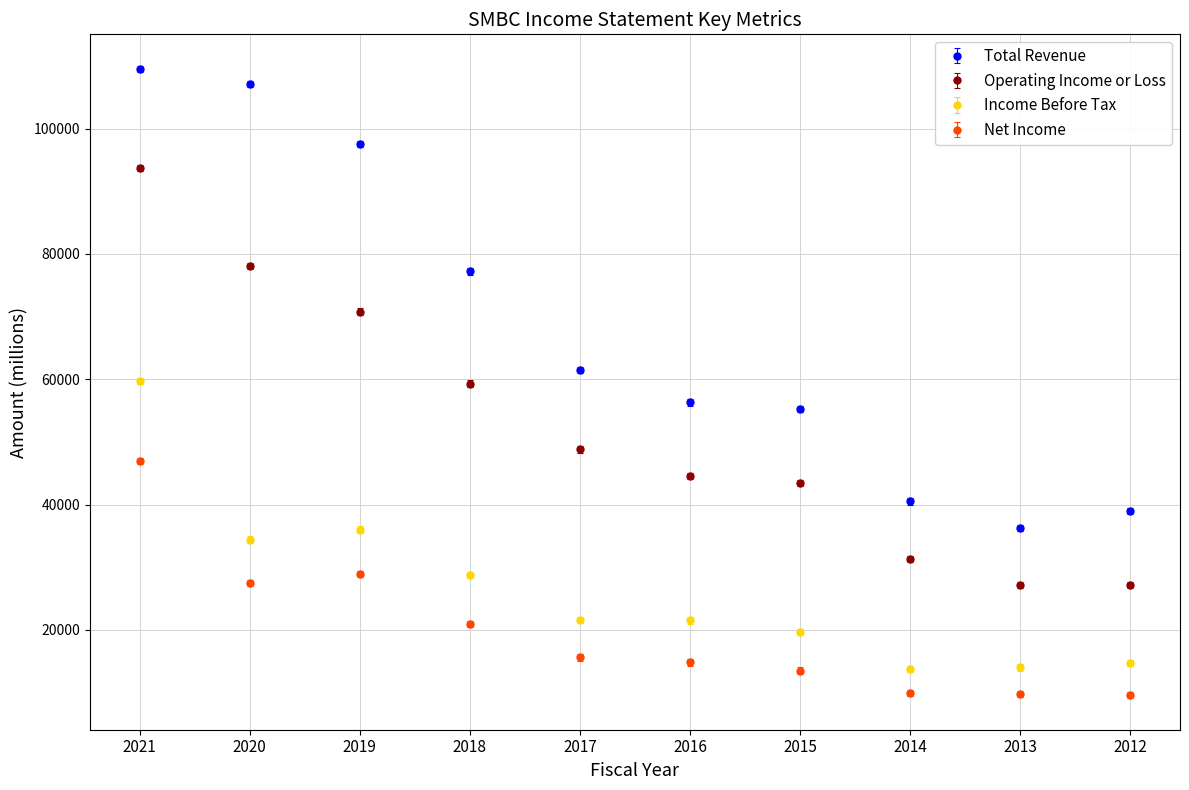

What is the spread (max minus min) of values at 2016?

41500